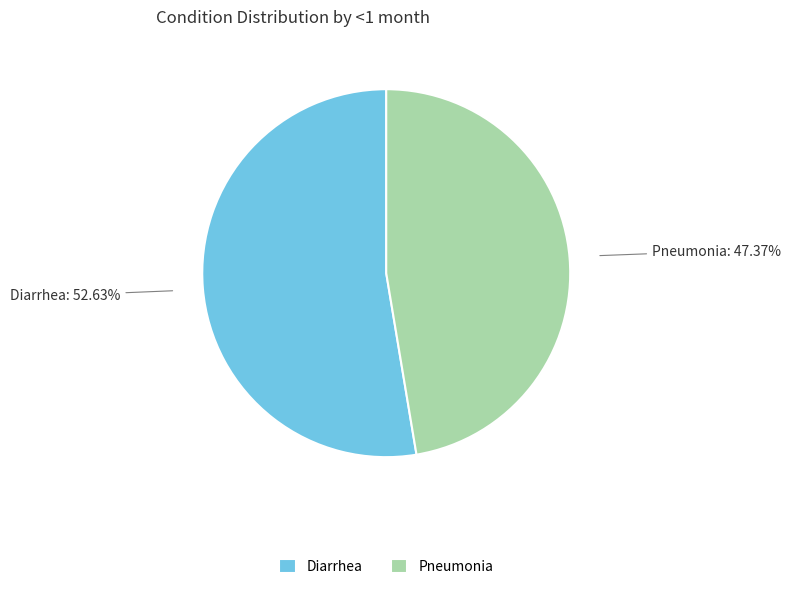

What percentage do Diarrhea and Pneumonia together represent?

100.0%